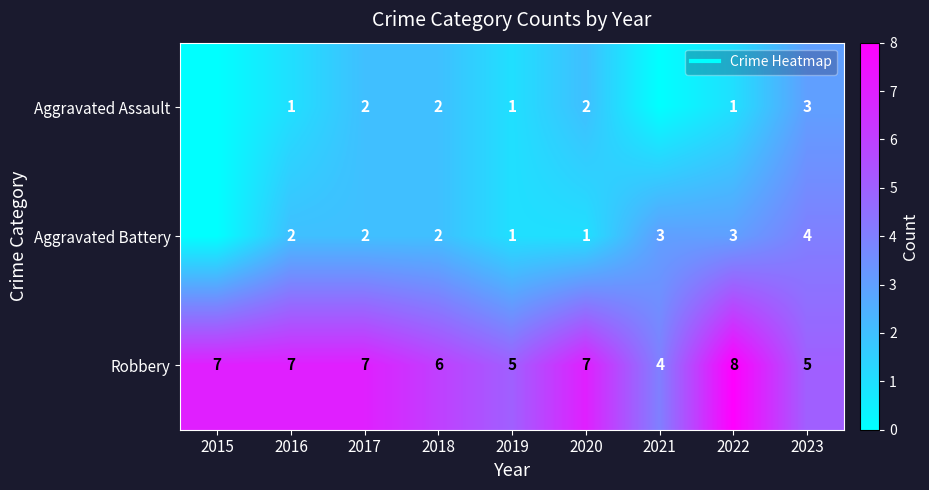

How many data points in Aggravated Assault are less than 1?

2